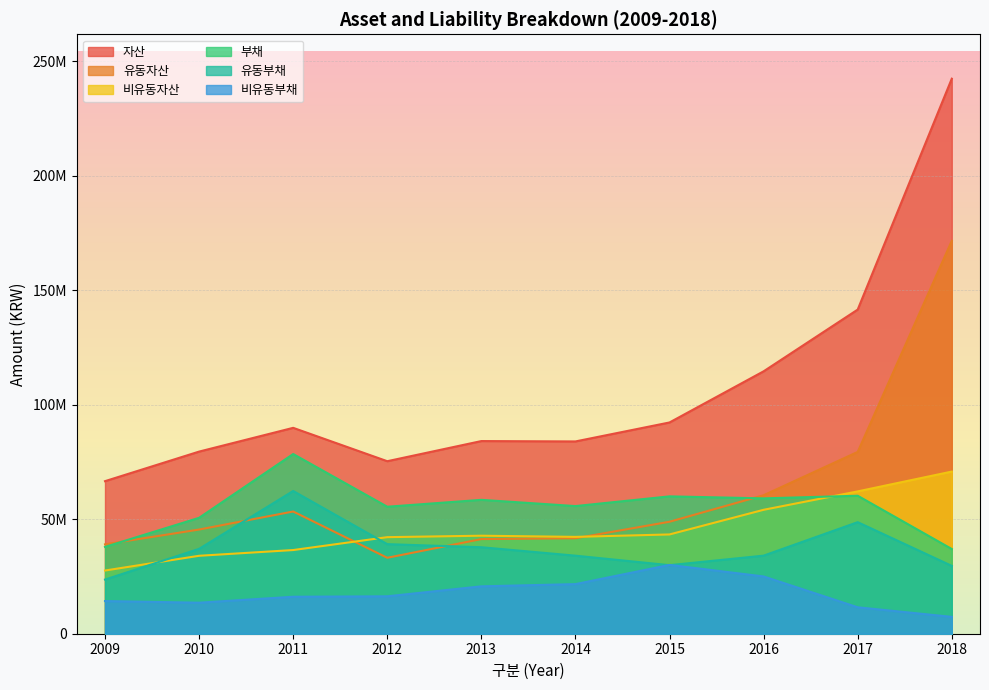

What is the difference between the second highest and minimum values in the 비유동자산 series?

34557046